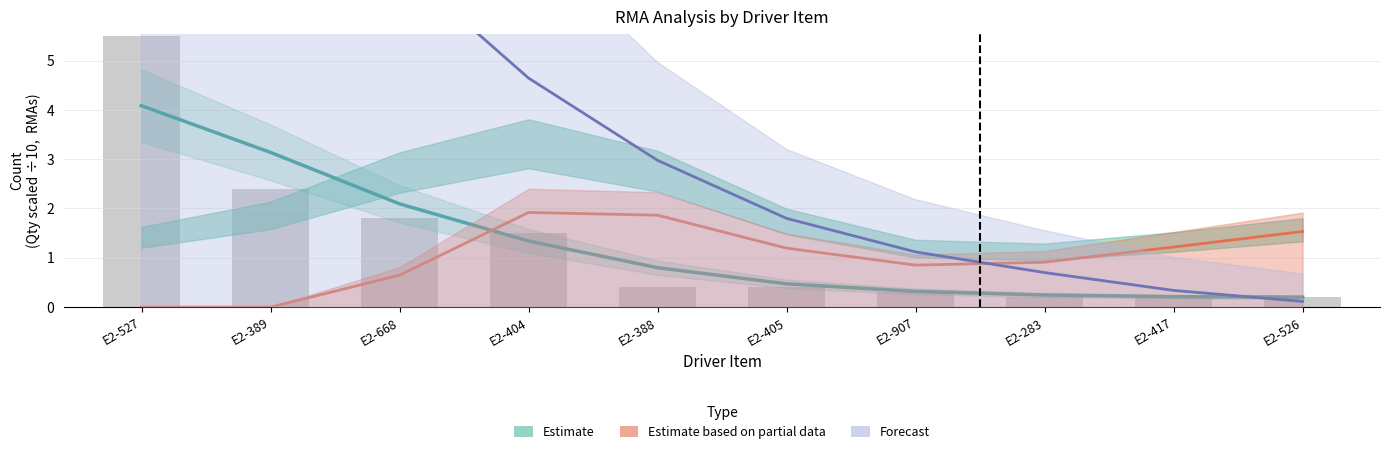

Reading left to right, list all the values displayed in this chart.

Estimate: 4.1	3.1	2.1	1.3	0.8	0.5	0.3	0.2	0.2	0.2
Estimate based on partial data: 0.0	0.0	0.6	1.9	1.9	1.2	0.9	0.9	1.2	1.5
Forecast: 13.2	10.2	6.9	4.6	3.0	1.8	1.1	0.7	0.3	0.1